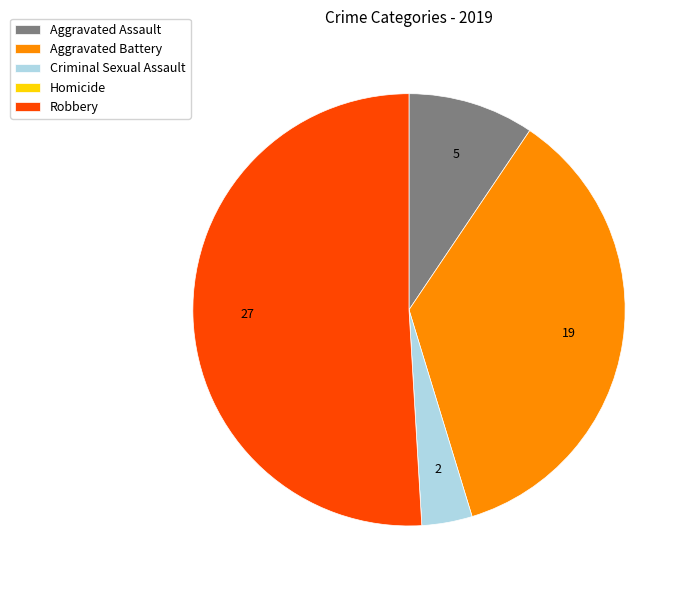

Which slice represents more than half of the pie?

Robbery